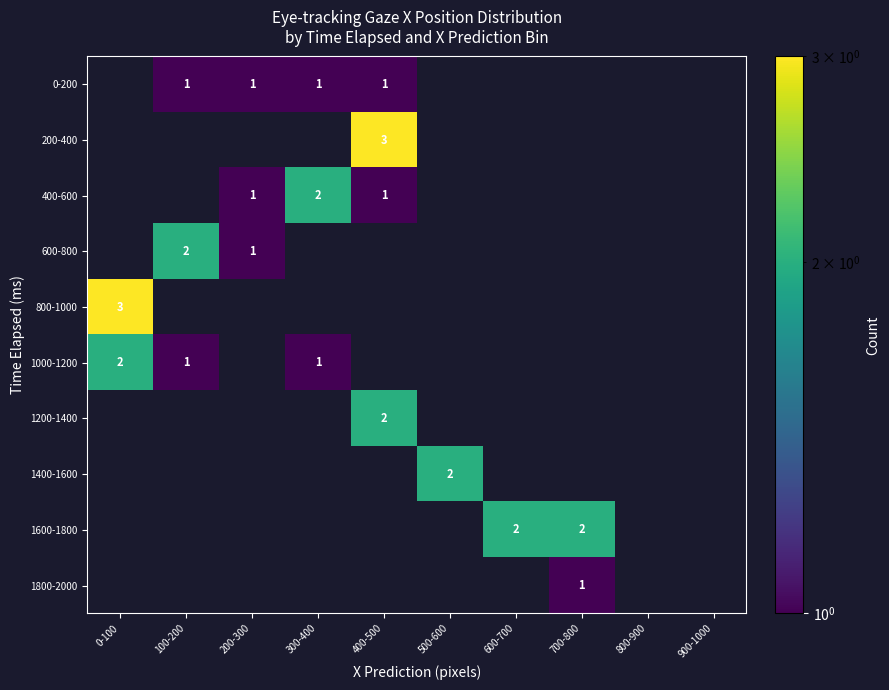

The value of 1600-1800 at 600-700 is 0. True or false?

False